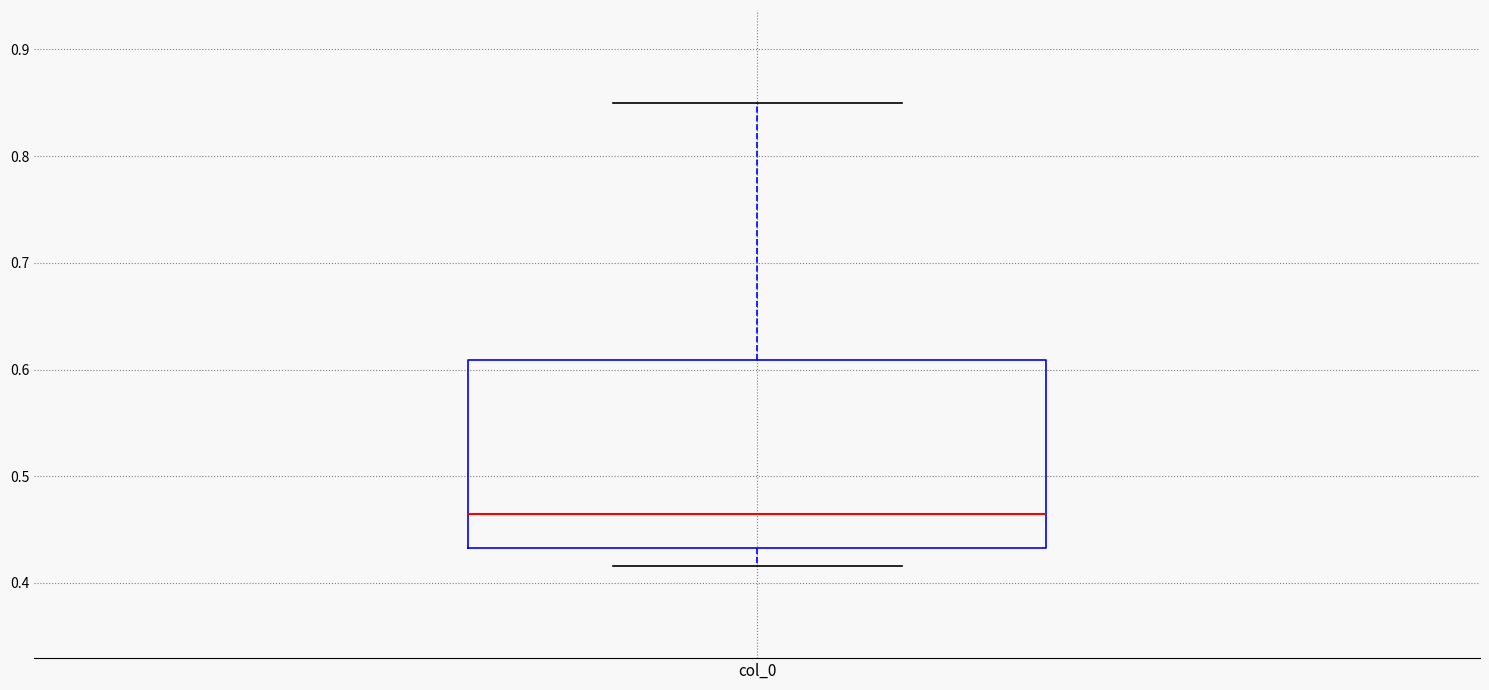

Transcribe this box plot: give where the median line is, the range the box spans, and where the two whiskers end, as read against the y-axis. The values are not printed on the chart, so give them approximately, as read against the axis.

median 0.47, box 0.43 to 0.61, whiskers 0.42 to 0.85